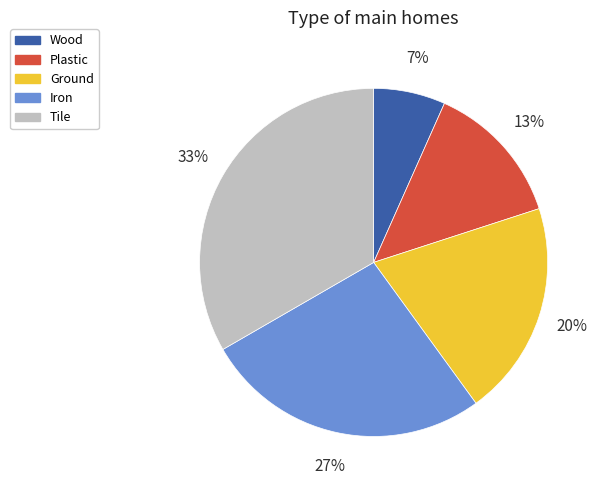

Is there a majority slice in this chart?

No